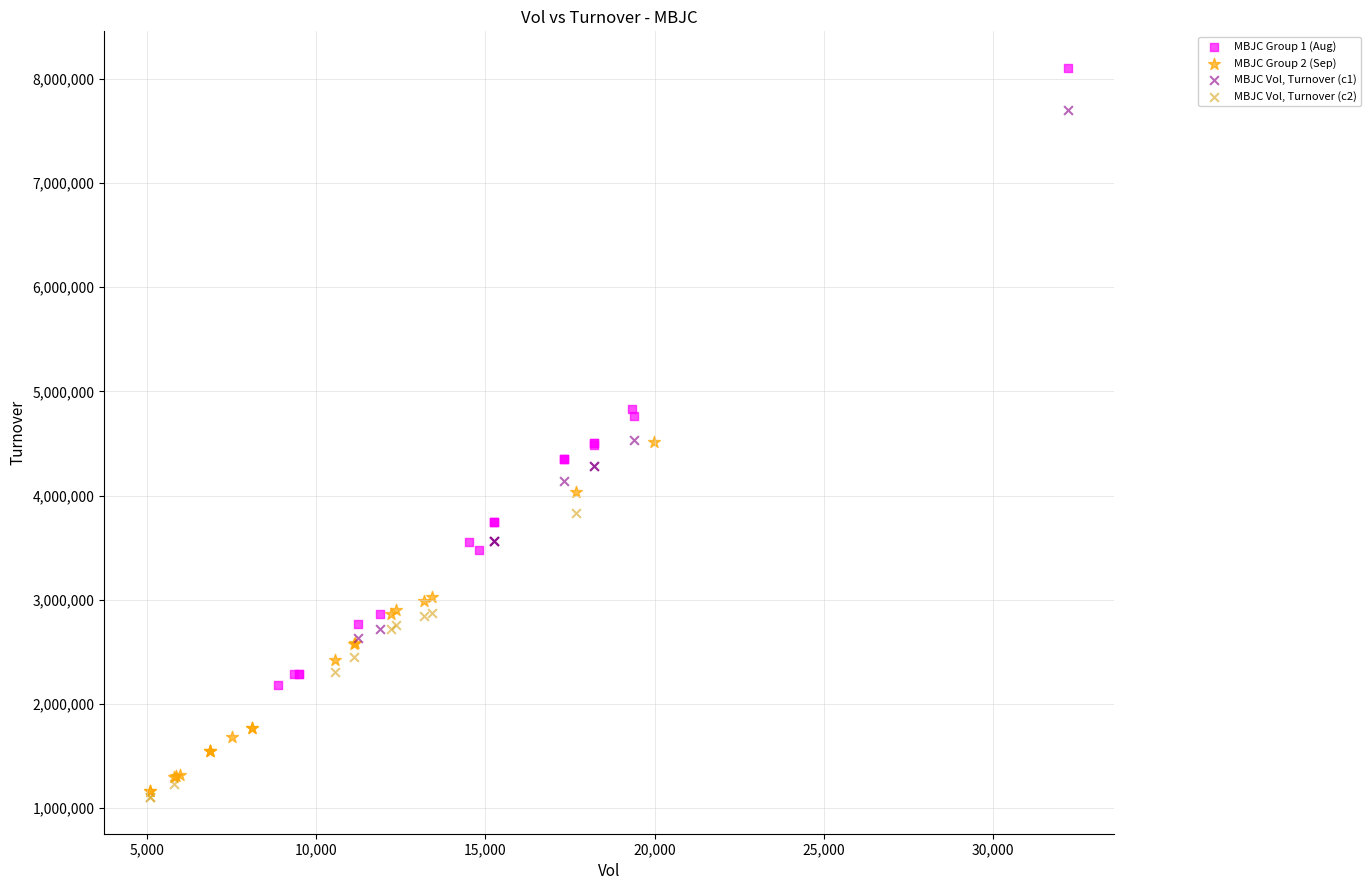

What are all the series names shown in the legend?

MBJC Group 1 (Aug), MBJC Group 2 (Sep), MBJC Vol, Turnover (c1), MBJC Vol, Turnover (c2)